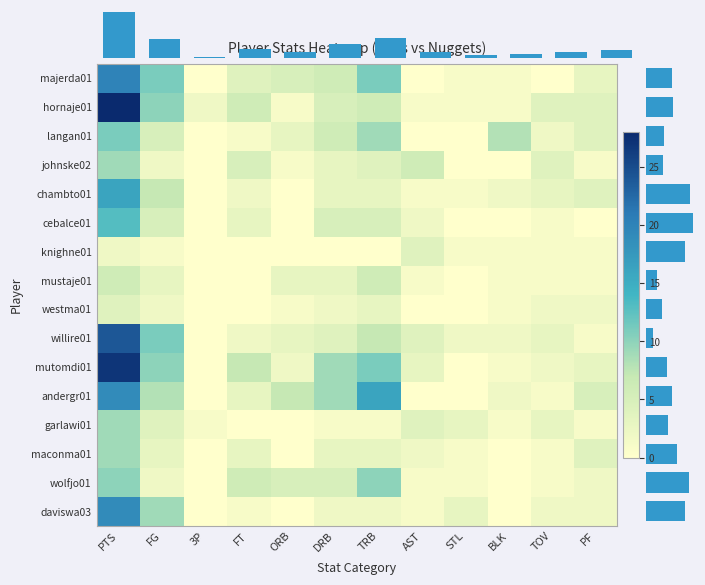

What is the sum of all wolfjo01 values?

43